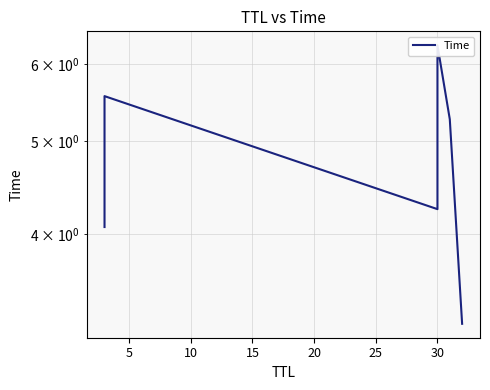

Count the number of categories in the chart.

6